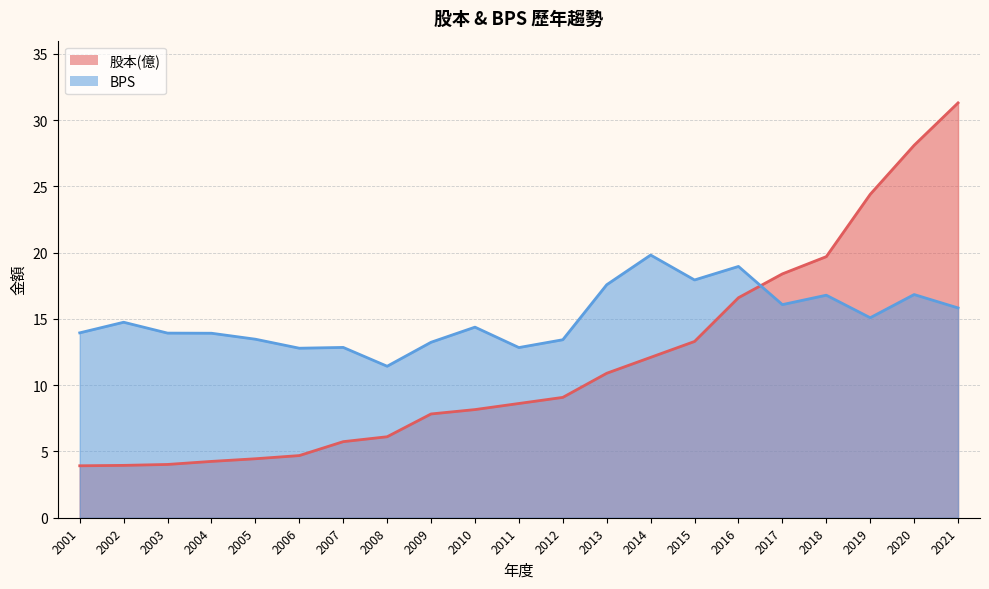

At which label is 股本(億) closest to 17?

2016